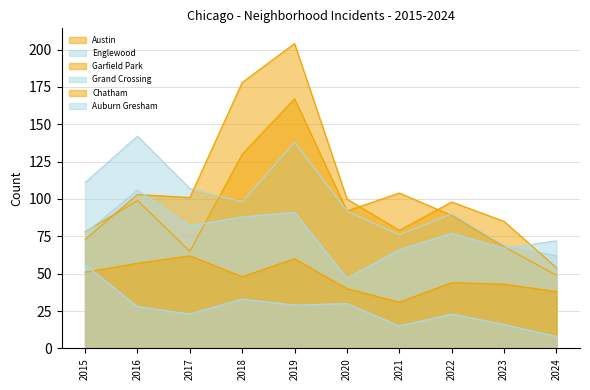

Which series has the largest range (max minus min)?

Garfield Park